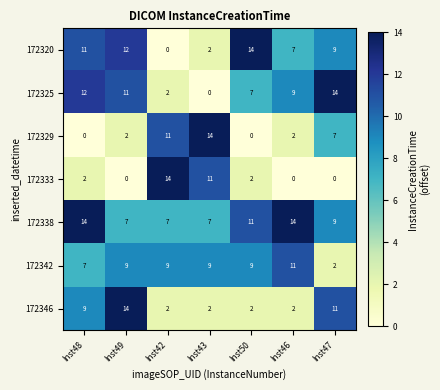

What is the difference between the maximum and minimum values in the 172325 series?

14